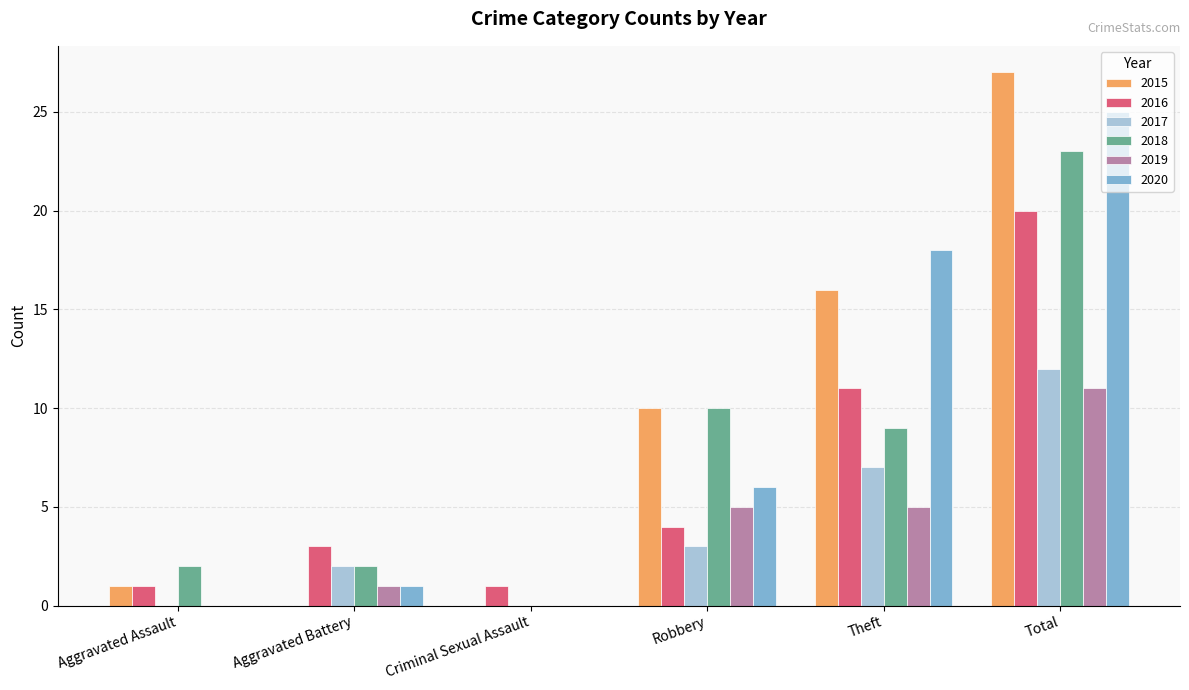

What are all the series names shown in the legend?

2015, 2016, 2017, 2018, 2019, 2020